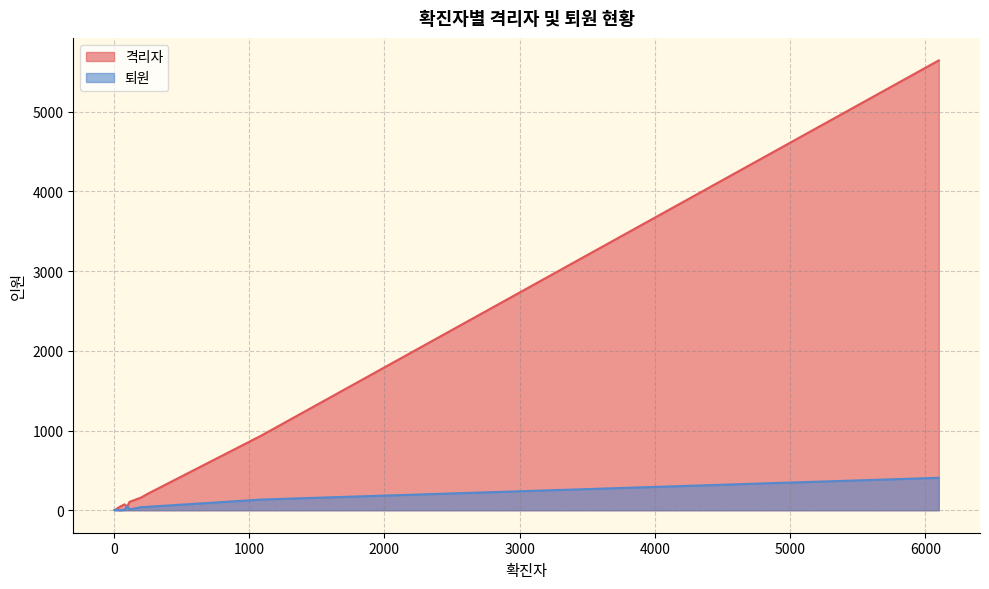

Reading left to right, transcribe all the data shown in this chart.

격리자: 서울=205	대구=5644	부산=47	대전=18	광주=12	울산=20	인천=26	세종=39	경상북도=938	경상남도=74	경기도=159	충청북도=26	충청남도=105	강원도=23	전라북도=3	전라남도=3	제주도=3
퇴원: 서울=43	대구=407	부산=50	대전=4	광주=3	울산=7	인천=2	세종=0	경상북도=134	경상남도=4	경기도=38	충청북도=5	충청남도=10	강원도=6	전라북도=4	전라남도=1	제주도=1